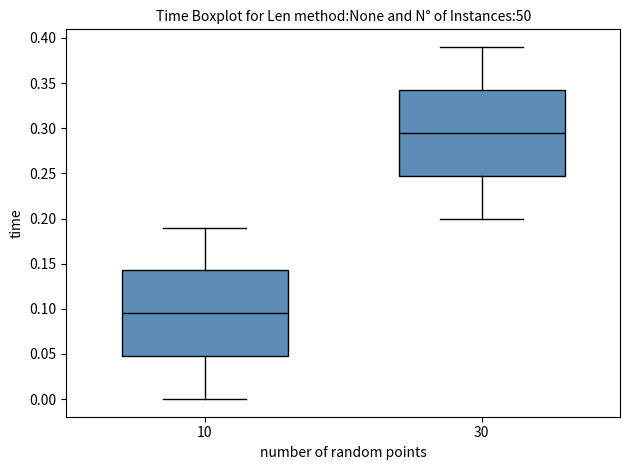

Where does the lower whisker of the box at x = 30 end on the y-axis? The values are not printed on the chart, so give them approximately, as read against the axis.

0.200